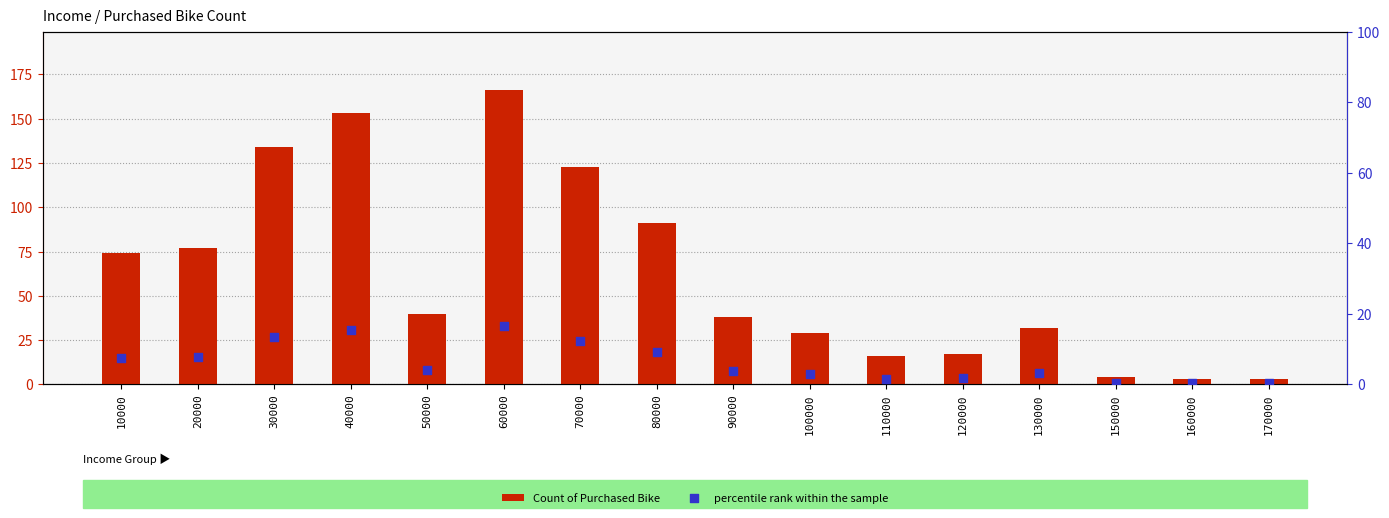

Which series reaches the maximum Y coordinate?

Count of Purchased Bike